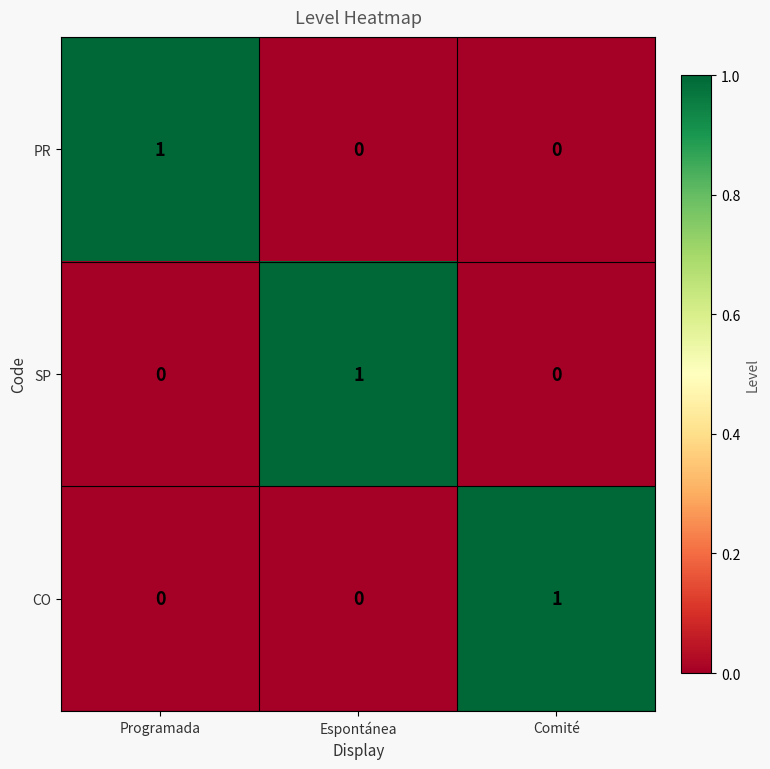

The PR series shows 0 at Programada. True or false?

False